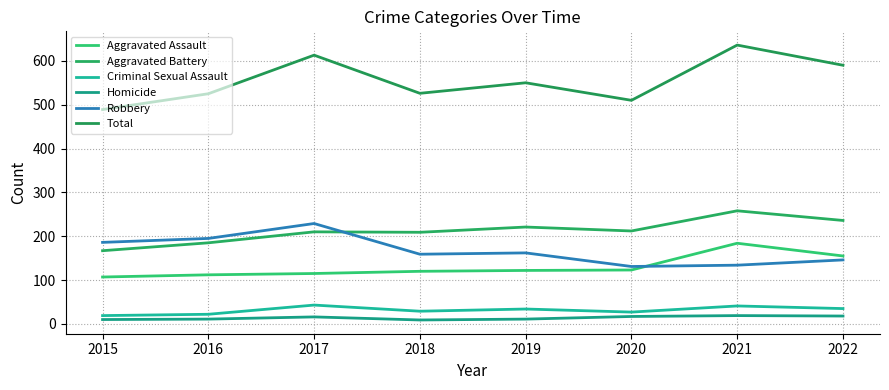

Is this an area chart (filled region under the line)?

No